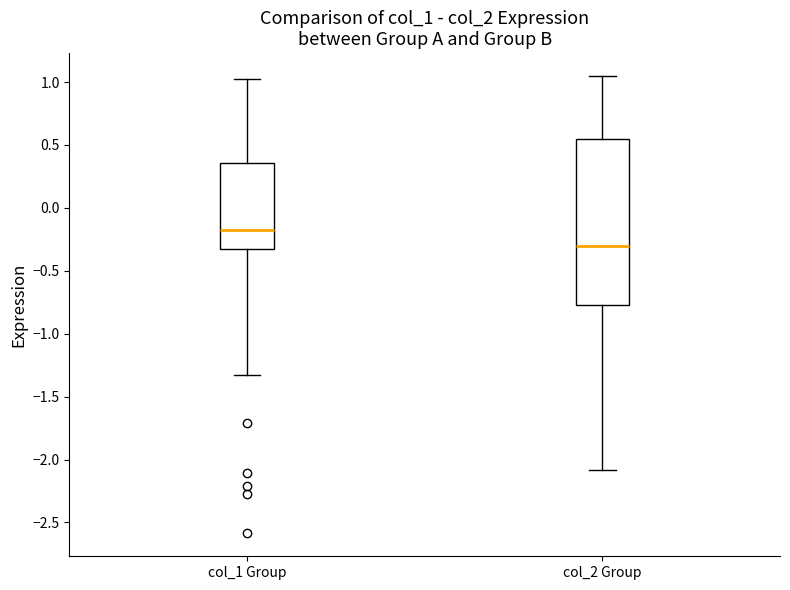

Which box has the highest median line?

col_1 Group